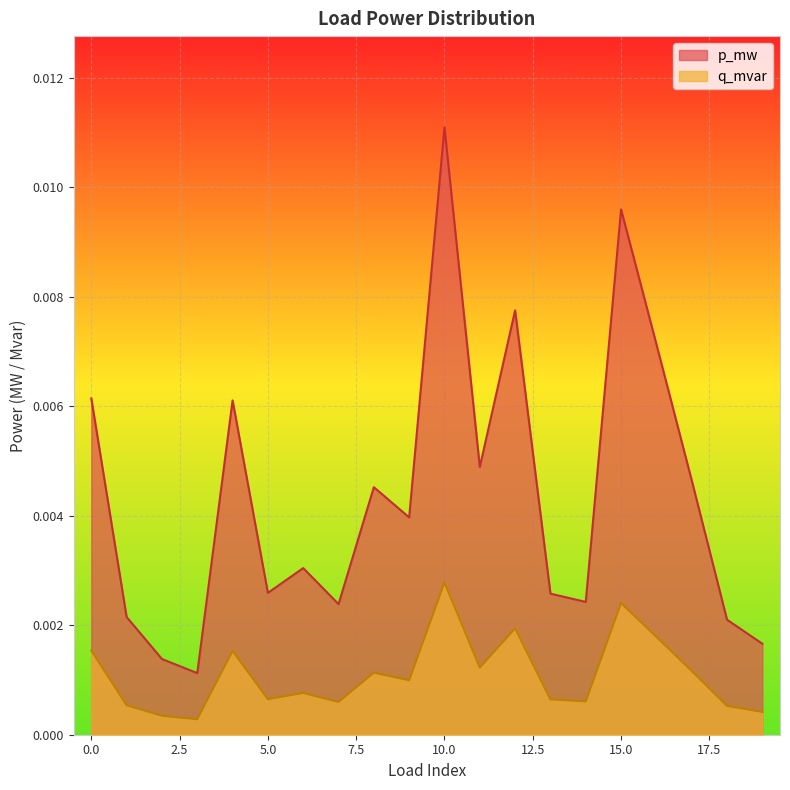

True or false: q_mvar and p_mw intersect in this chart.

False